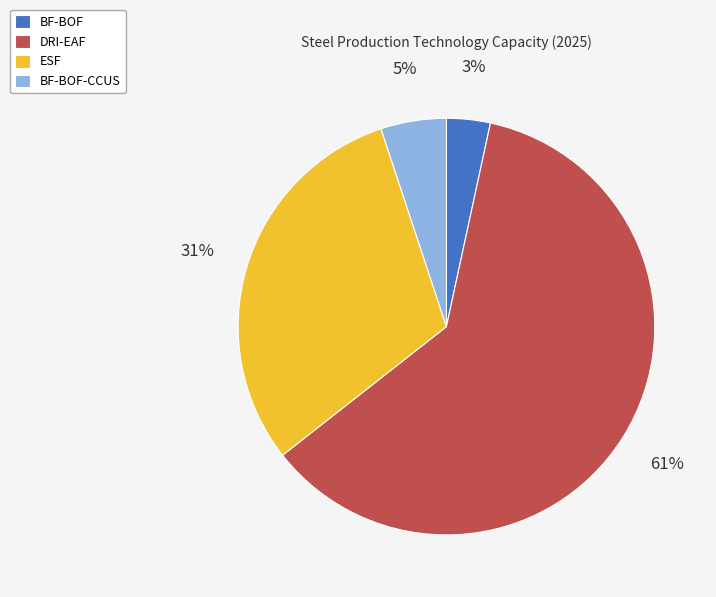

What is the largest slice in the pie chart?

DRI-EAF